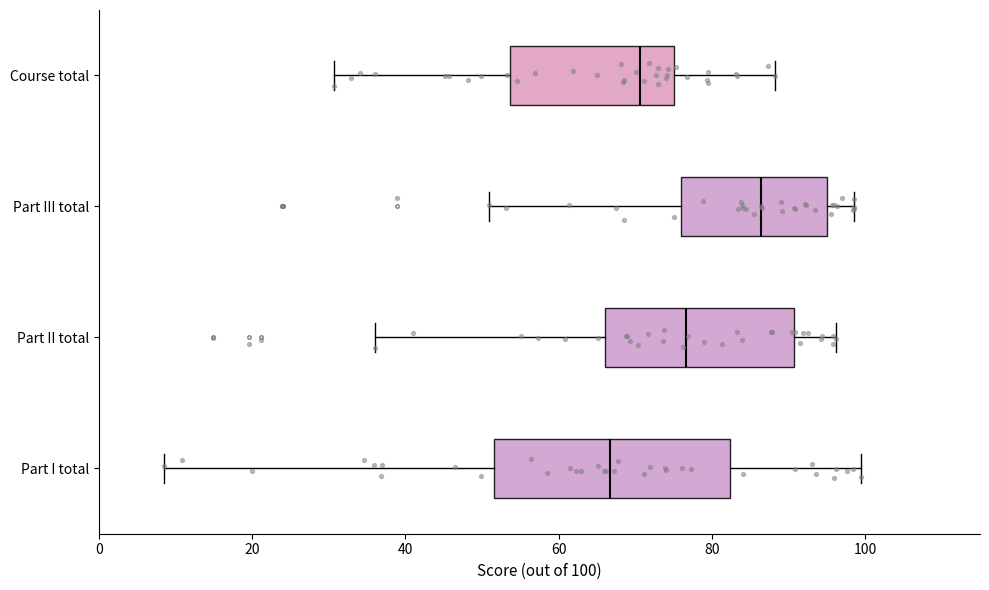

Which box's median line is the furthest to the right?

Part III total